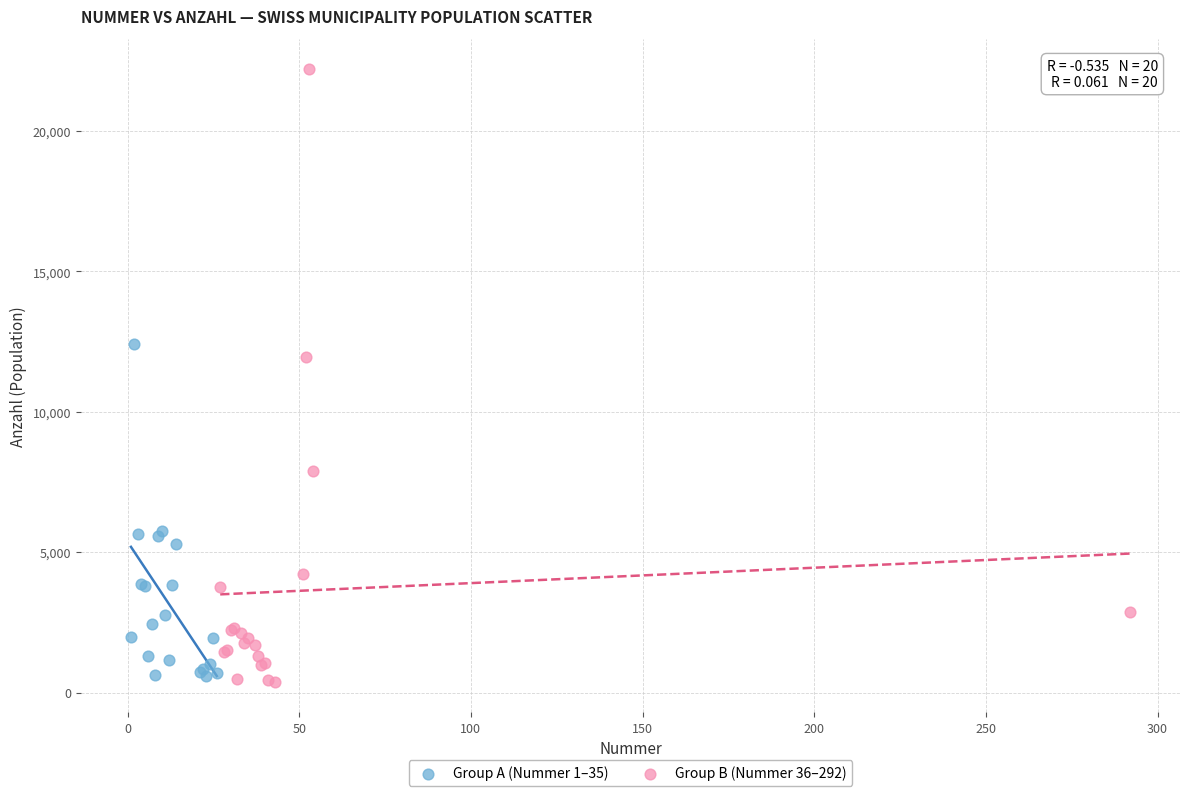

Which series has the largest Y range (max minus min)?

Group B (Nummer 36–292)